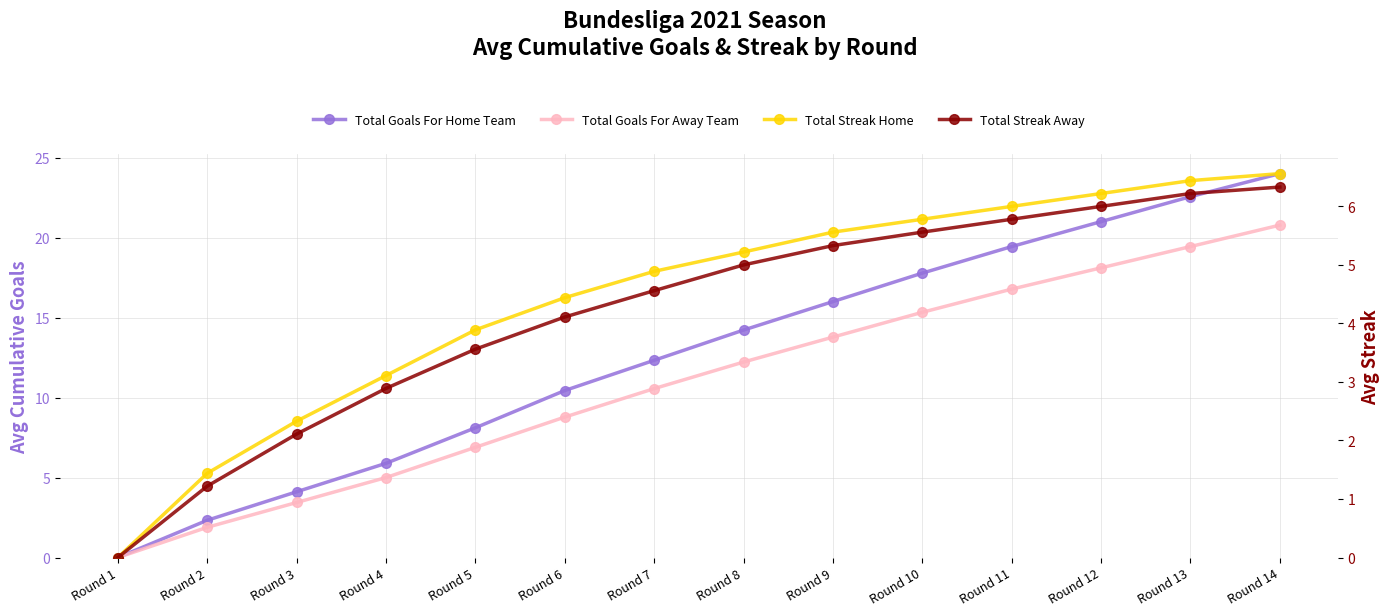

Which category has the highest value in the Total Streak Away series?

Round 14